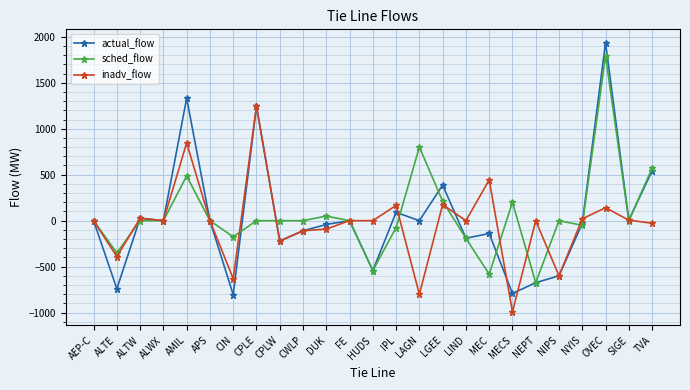

Which series has the largest range (max minus min)?

actual_flow